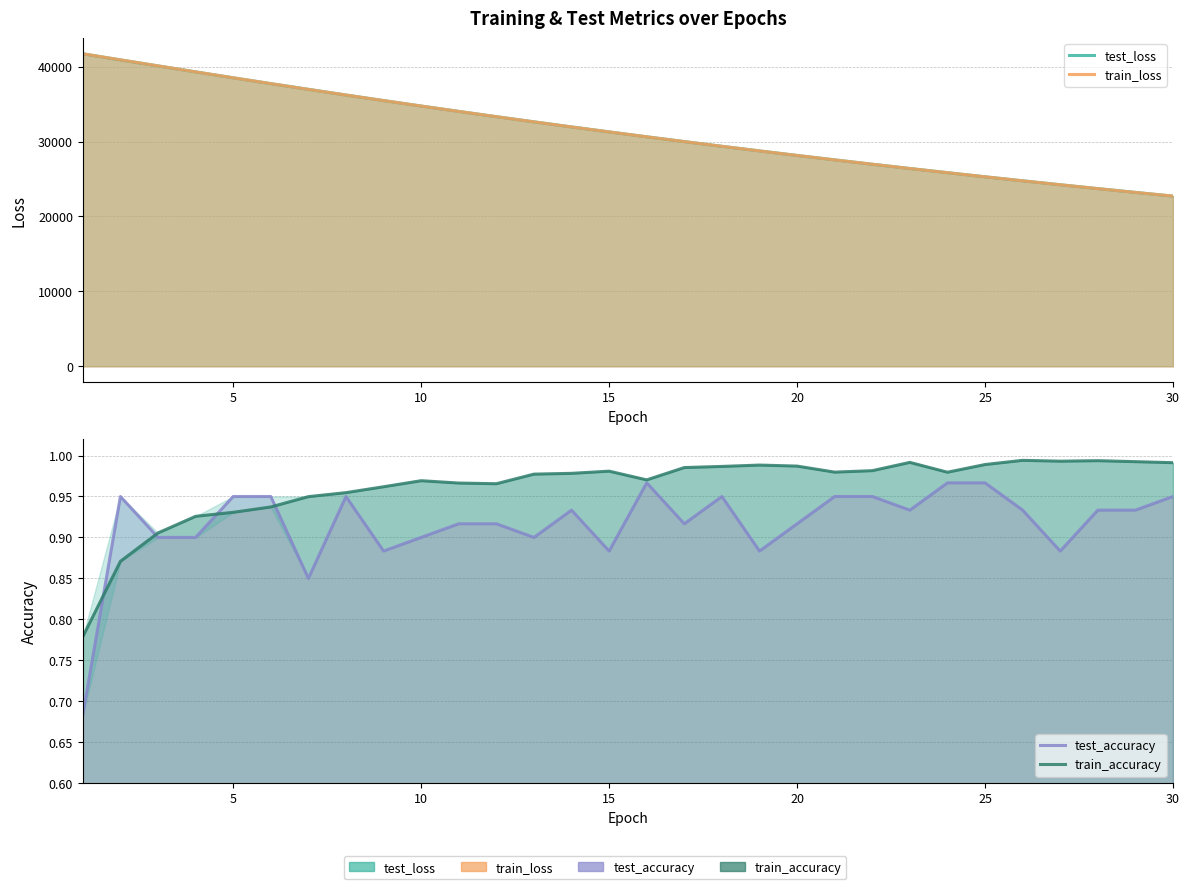

True or false: train_accuracy has more than 0 points higher than both neighbors.

True